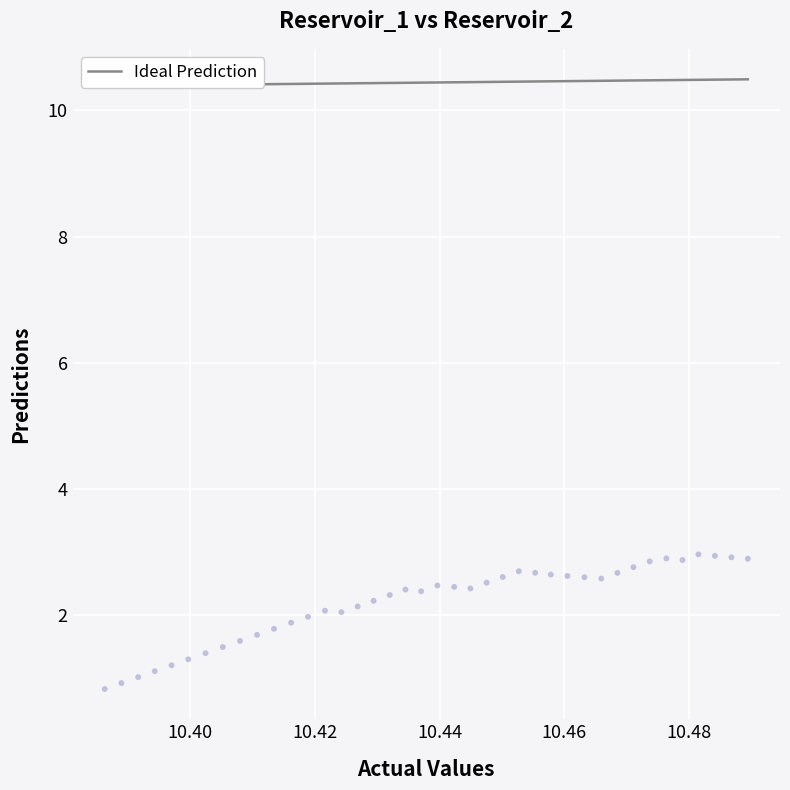

What is the range of Y values (max minus min)?

2.1